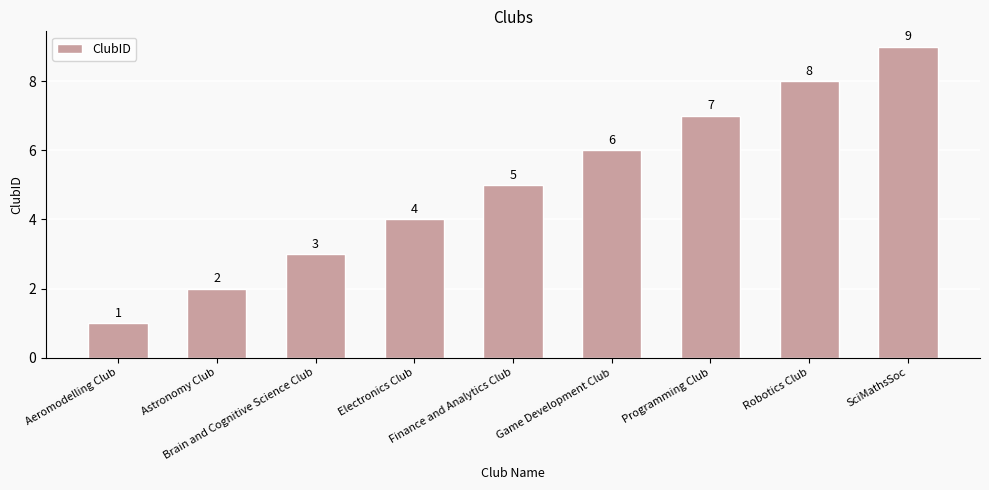

Which label corresponds to the smallest value in the chart?

Aeromodelling Club